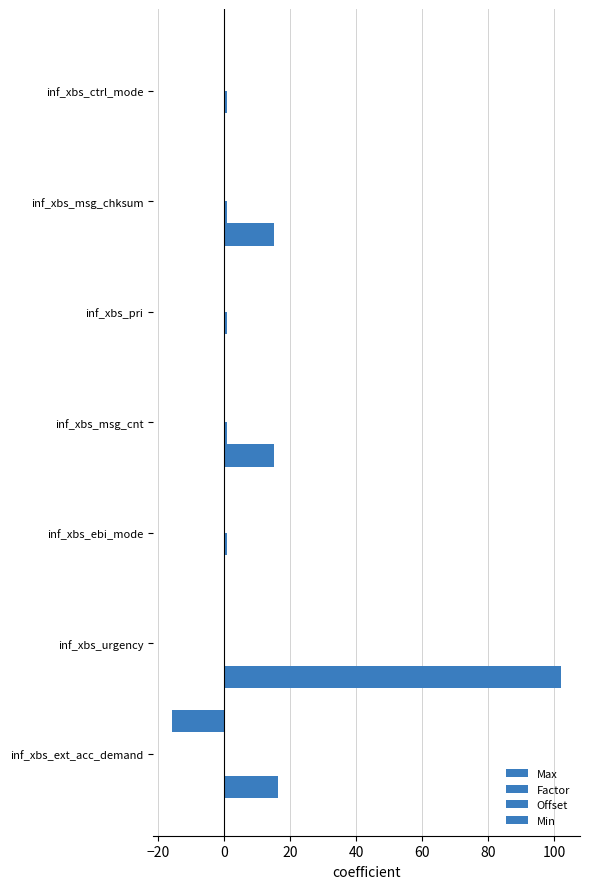

How many categories are shown in the chart?

7